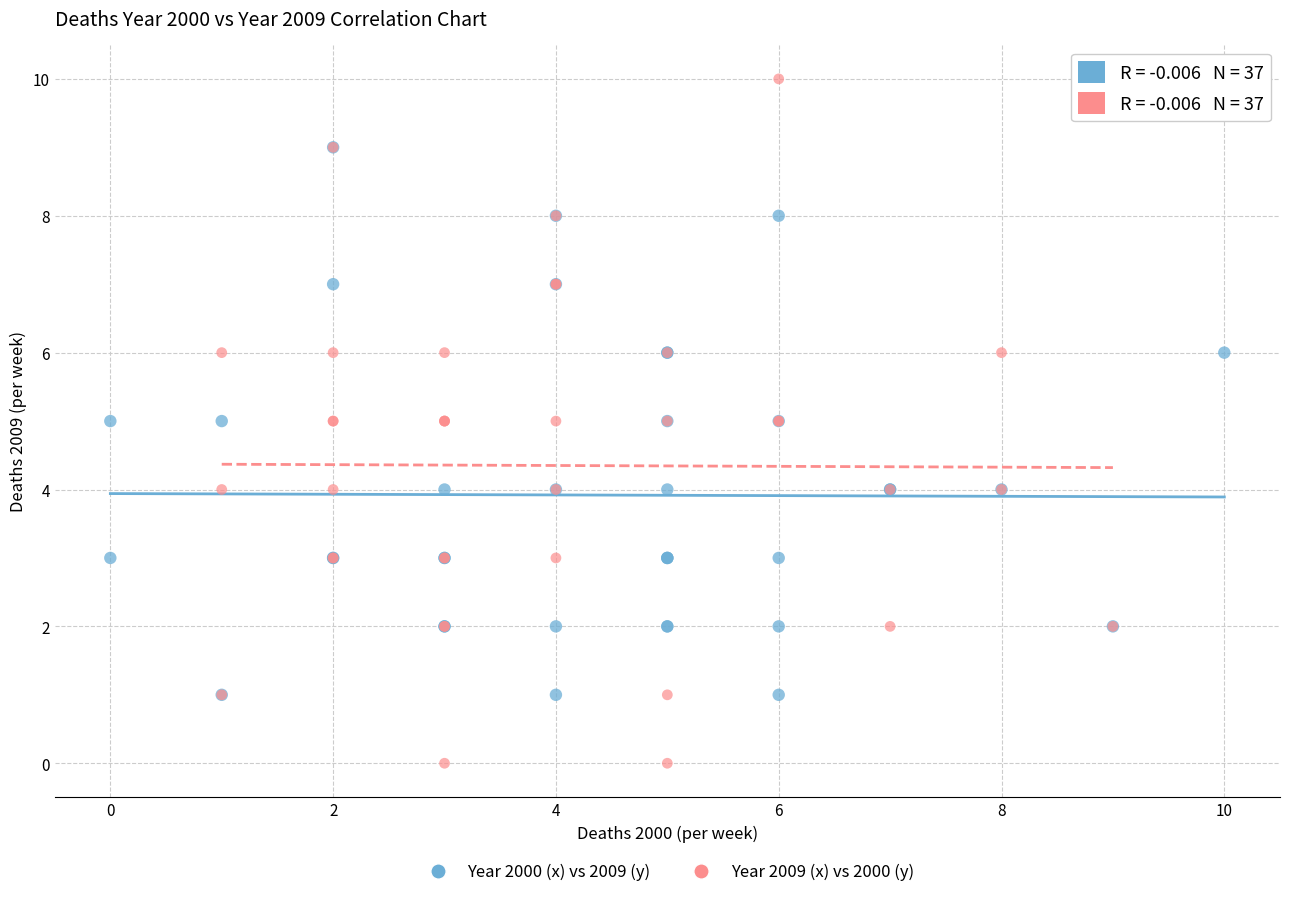

Which series reaches the maximum Y coordinate?

Year 2009 (x) vs 2000 (y)